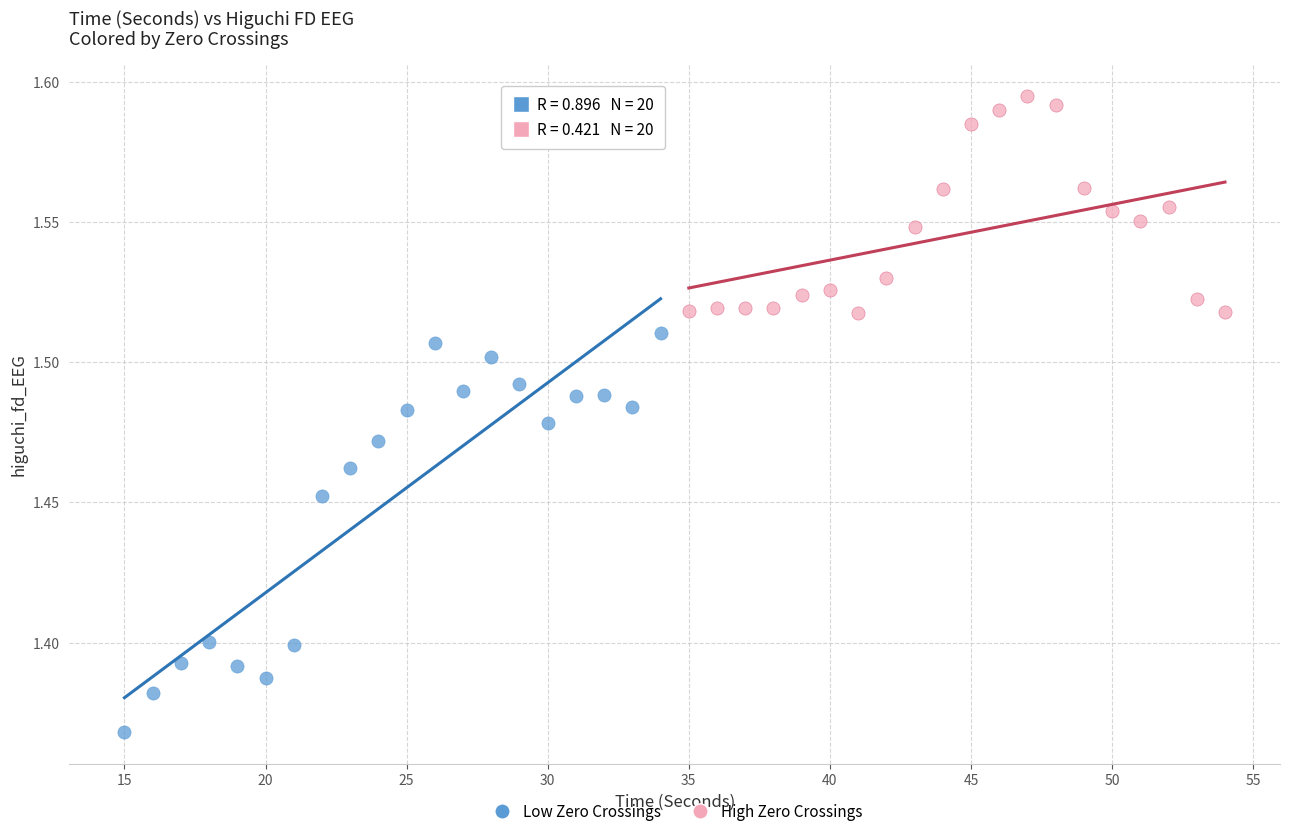

Which series contains the lowest Y value?

Low Zero Crossings